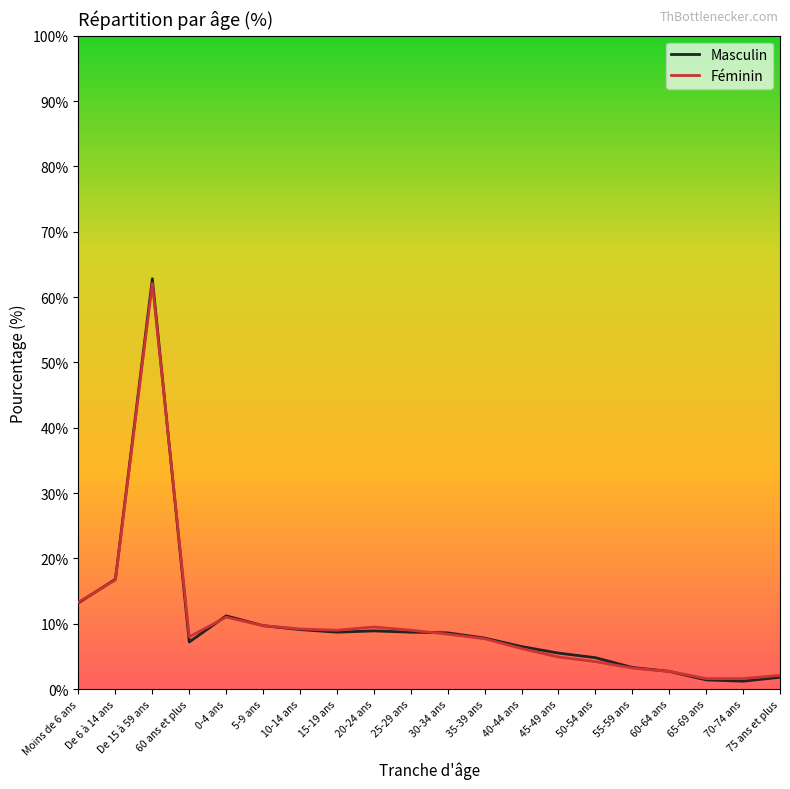

Which series has the largest range (max minus min)?

Masculin